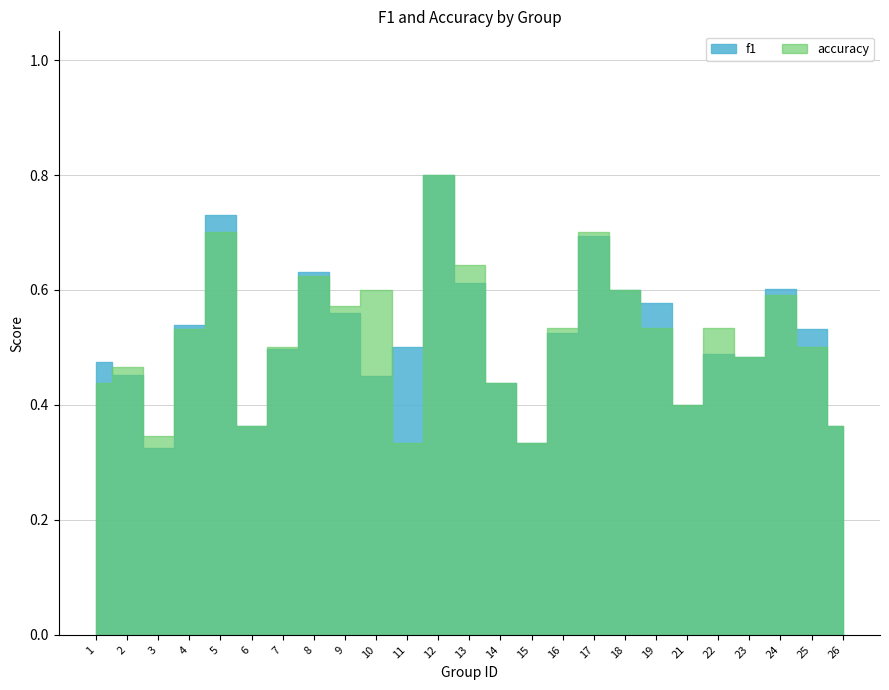

At which category does f1 reach its first local valley?

3